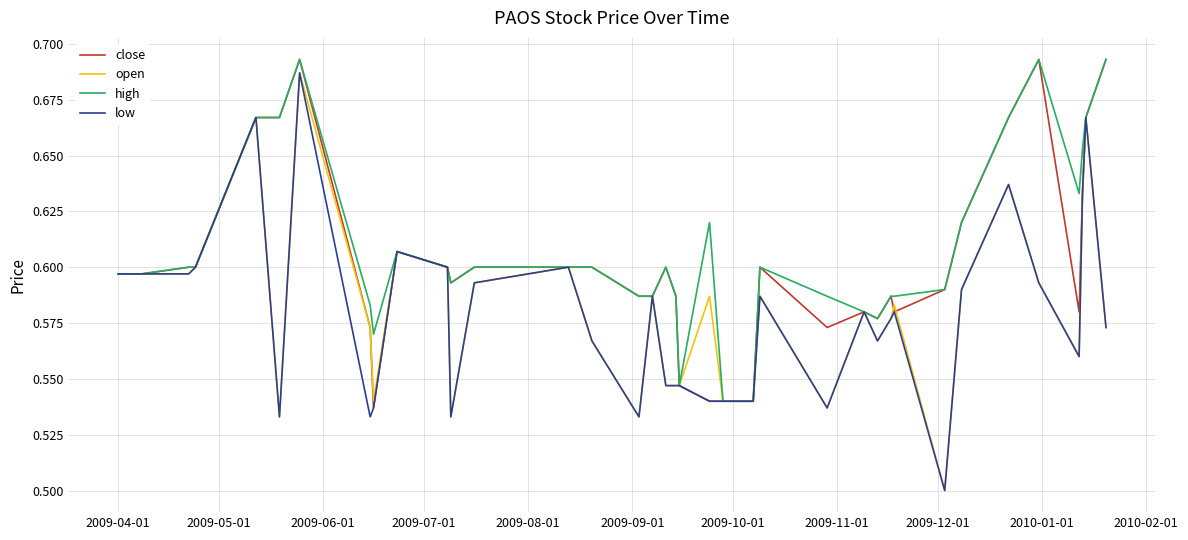

In open, how many points are higher than both neighbors (excluding endpoints)?

11